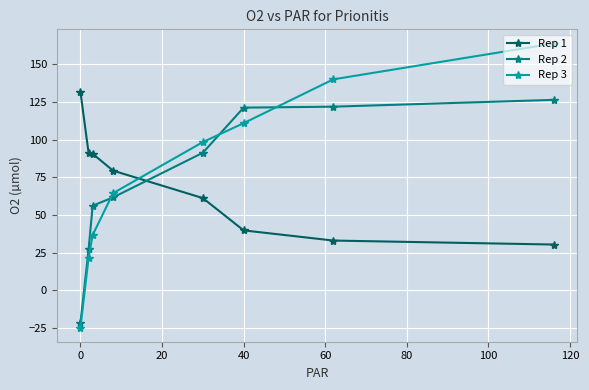

What are all the series names shown in the legend?

Rep 1, Rep 2, Rep 3